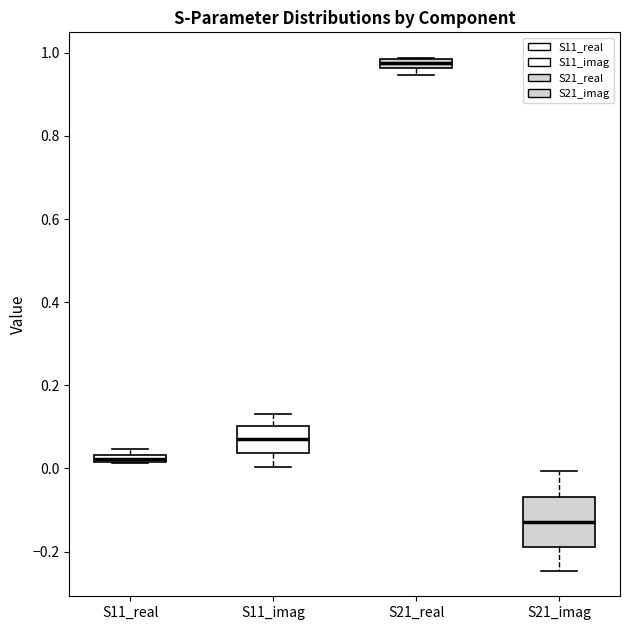

Comparing the boxes themselves (not the whiskers), which one is the tallest?

S21_imag